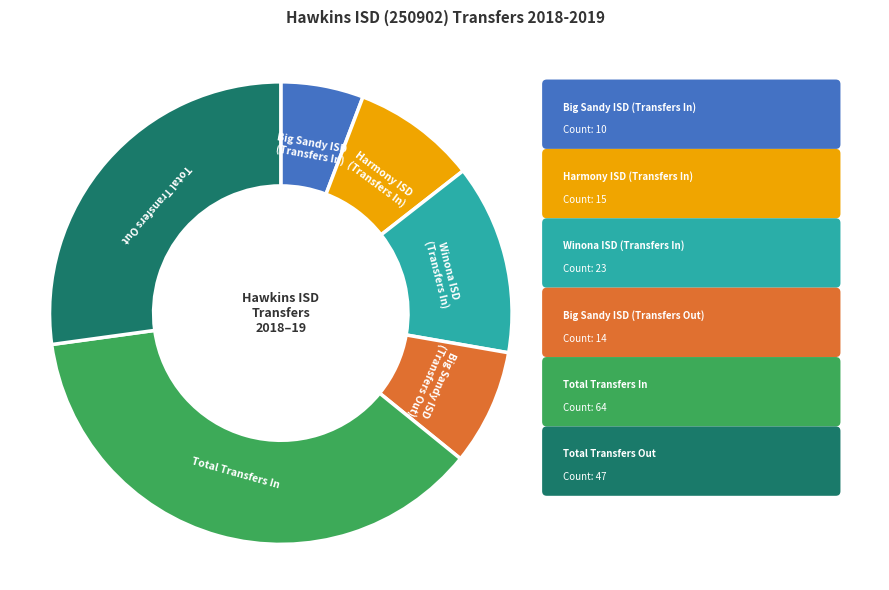

Does any single category account for the majority?

No